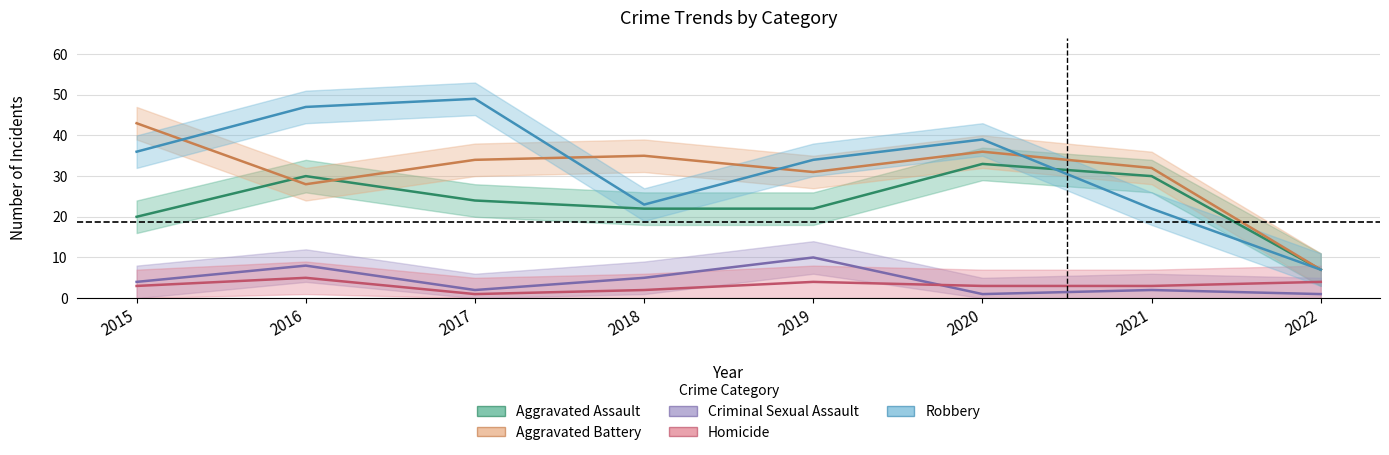

True or false: Criminal Sexual Assault and Aggravated Assault cross at least once.

False